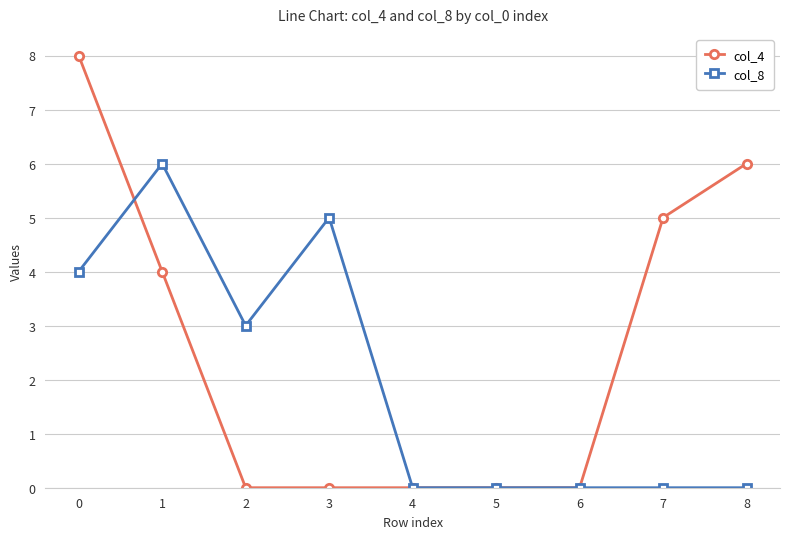

The value of col_4 at 8 is 9. True or false?

False